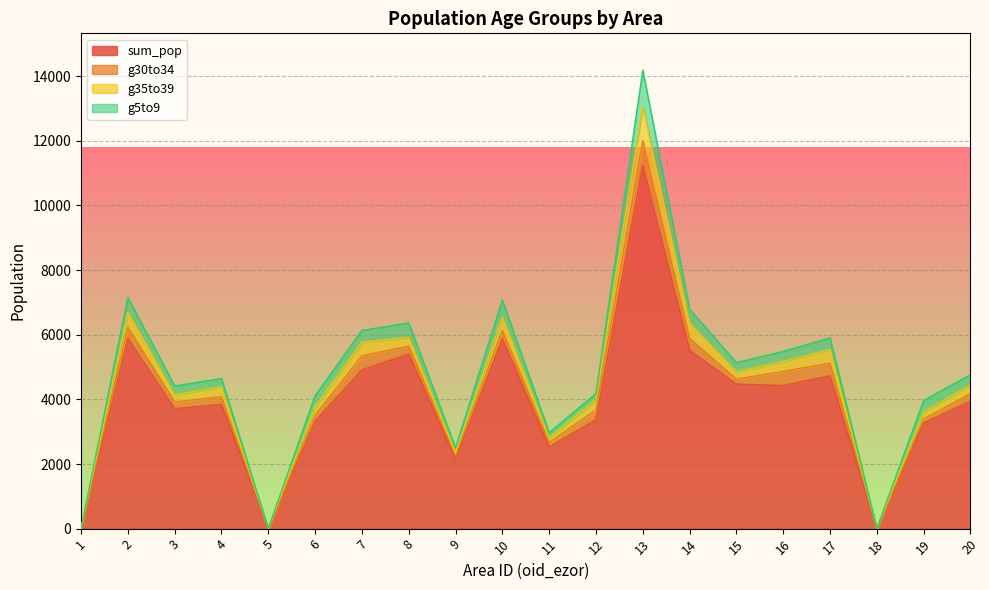

True or false: g5to9 and sum_pop intersect in this chart.

False